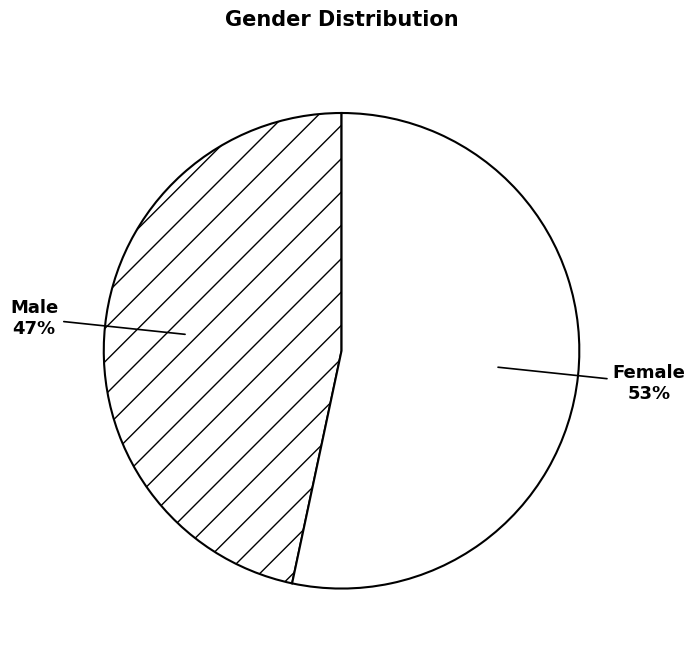

To the nearest percent, what portion does Male represent?

47%